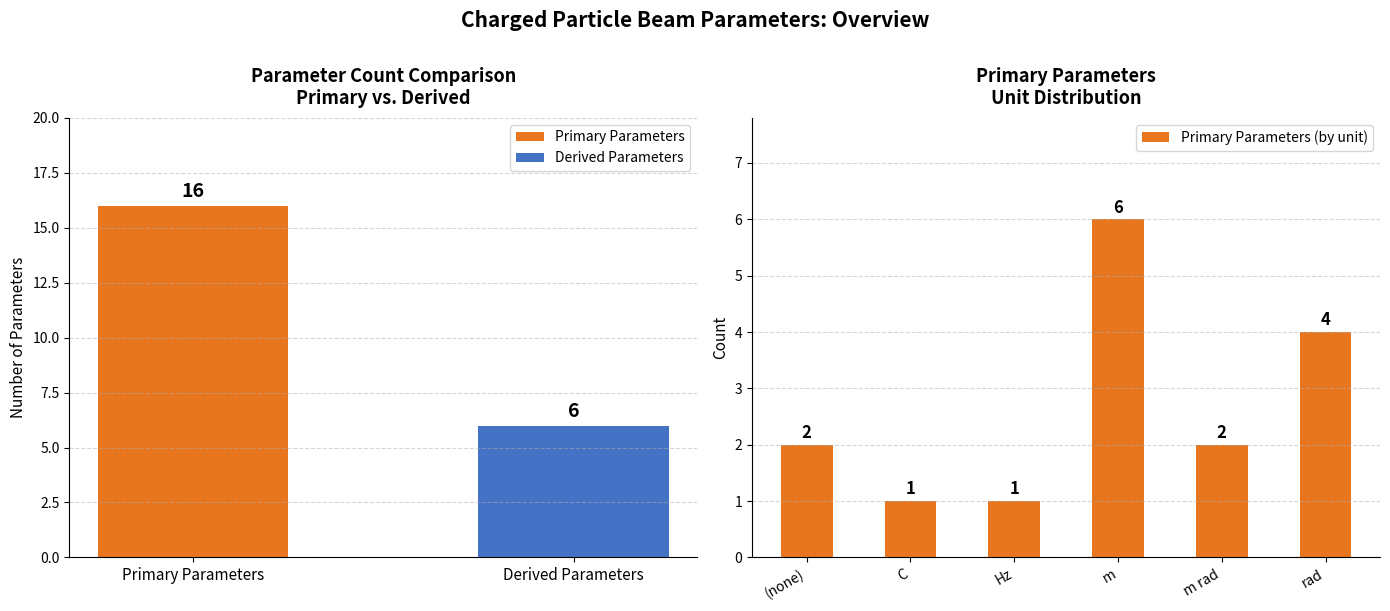

What is the sum of all values?

16